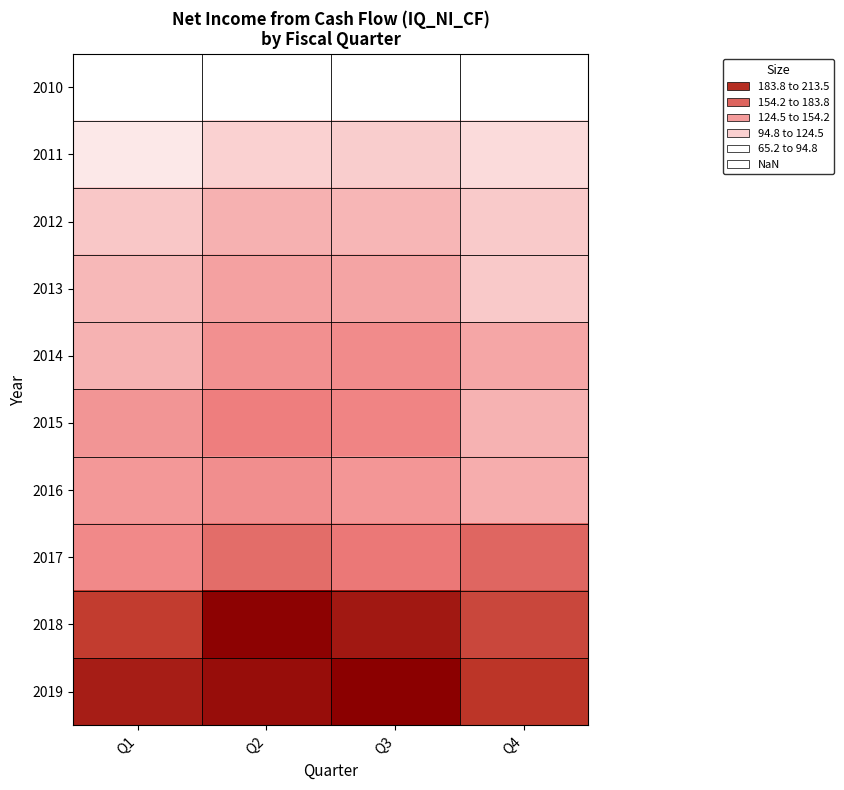

At Q4, list the series in order from smallest to largest.

2010, 2011, 2012, 2013, 2015, 2016, 2014, 2017, 2018, 2019